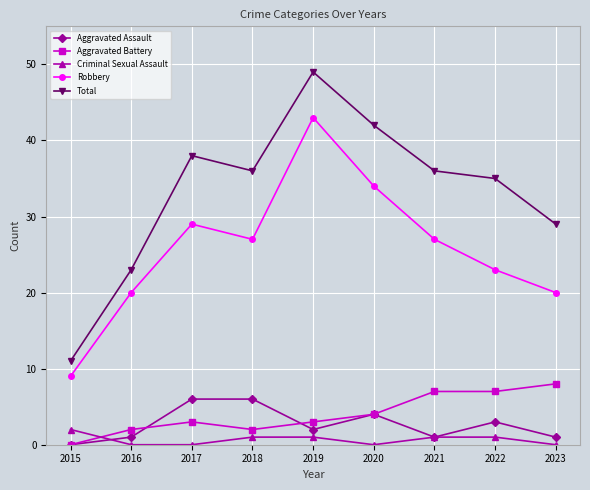

How many positive values does the Aggravated Assault series have?

8